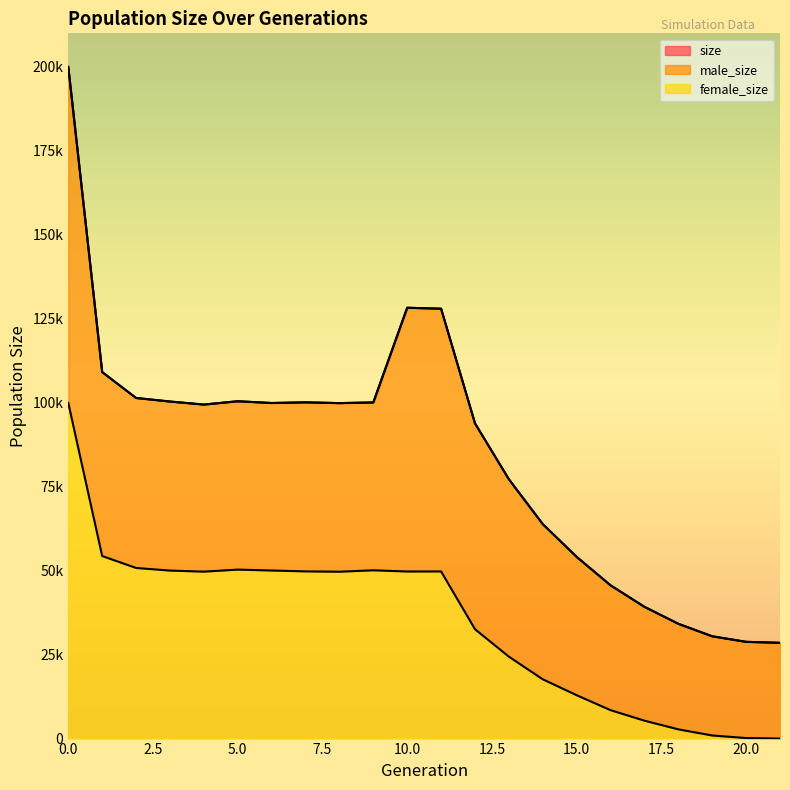

Does the chart display data point markers on the line(s)?

No